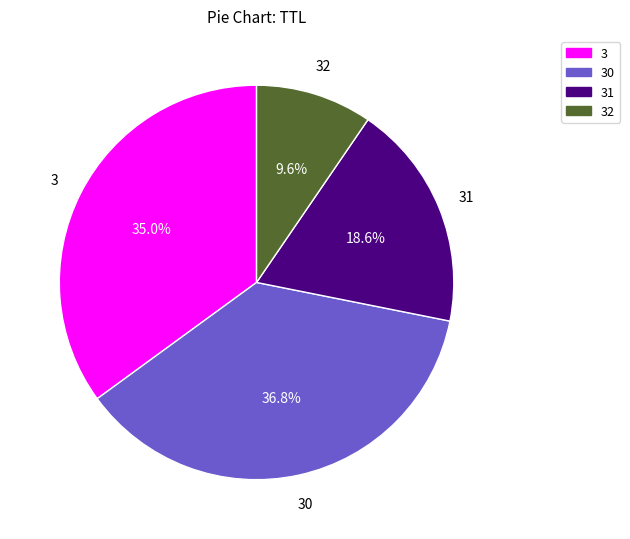

Count the number of slices in the pie.

4